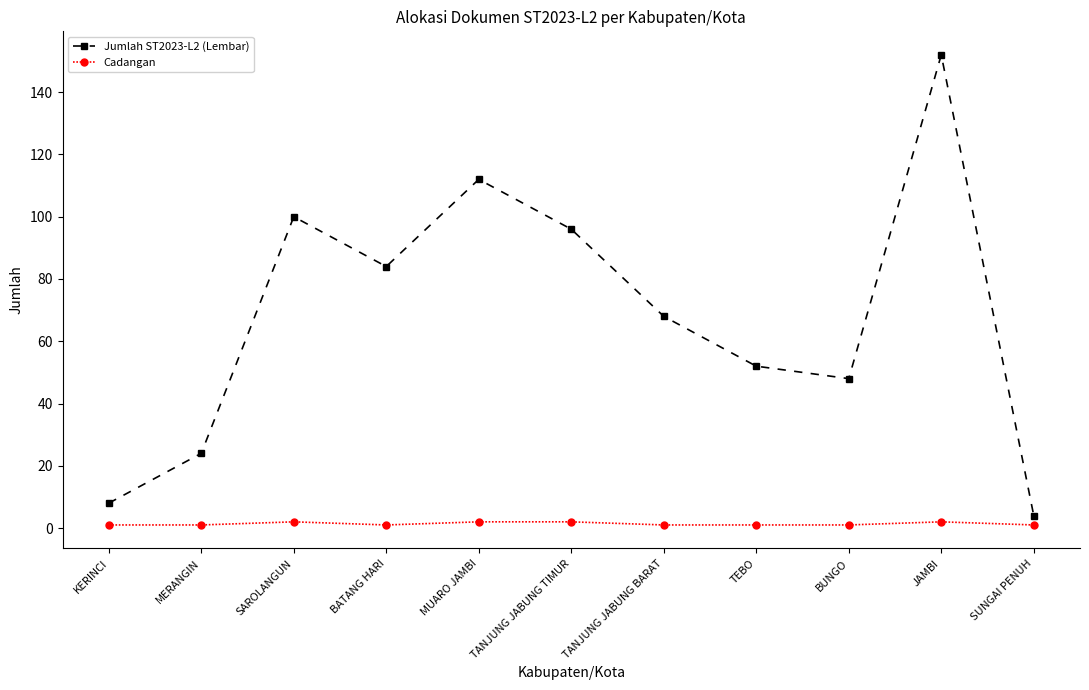

Rank the series by their maximum value, from lowest to highest.

Cadangan, Jumlah ST2023-L2 (Lembar)